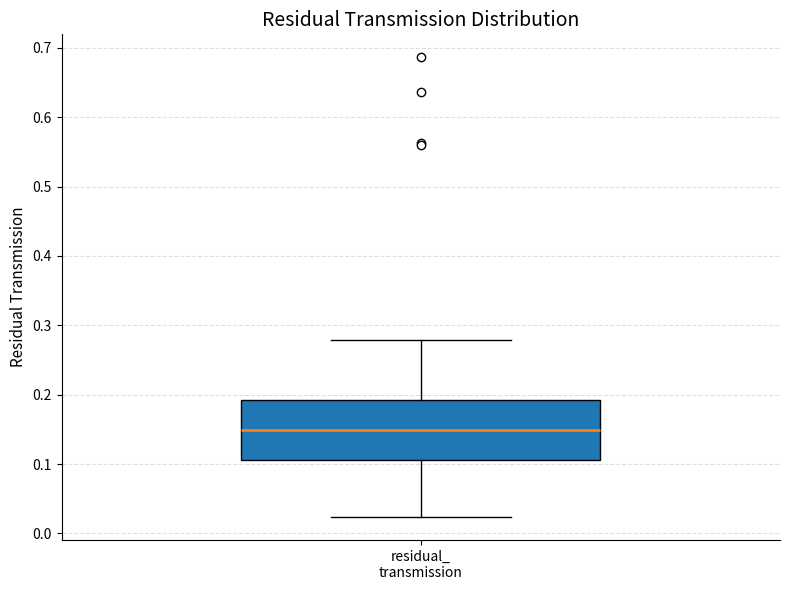

Transcribe this box plot: give where the median line is, the range the box spans, and where the two whiskers end, as read against the y-axis. The values are not printed on the chart, so give them approximately, as read against the axis.

median 0.15, box 0.11 to 0.19, whiskers 0.02 to 0.28